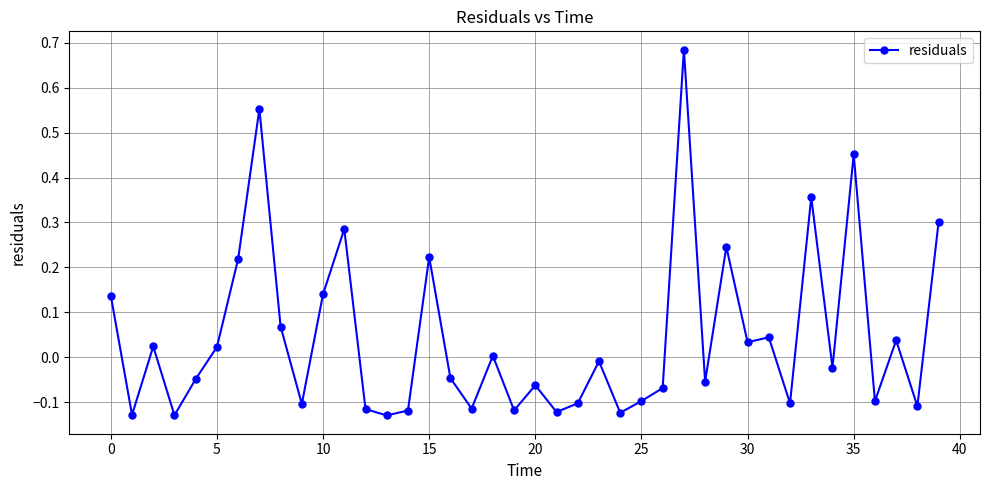

How many interior local peaks (higher than both neighbors) does the data have?

13